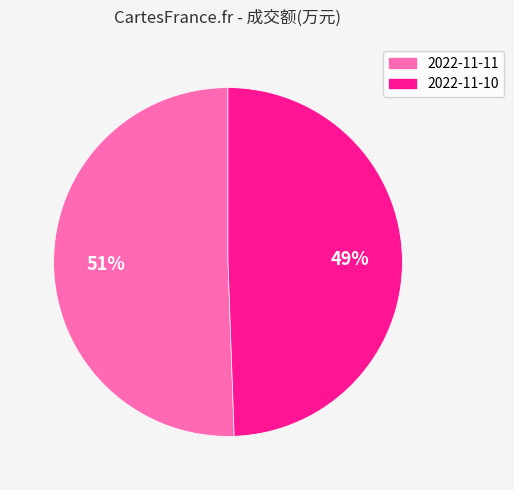

To the nearest percent, what is the combined percentage of 2022-11-11 and 2022-11-10?

100%